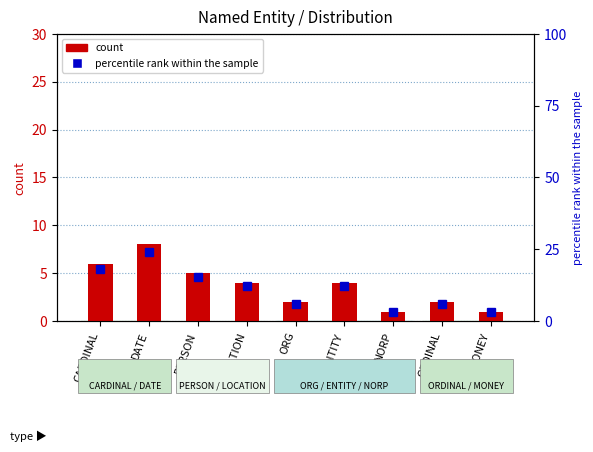

What are all the series names shown in the legend?

count, percentile rank within the sample